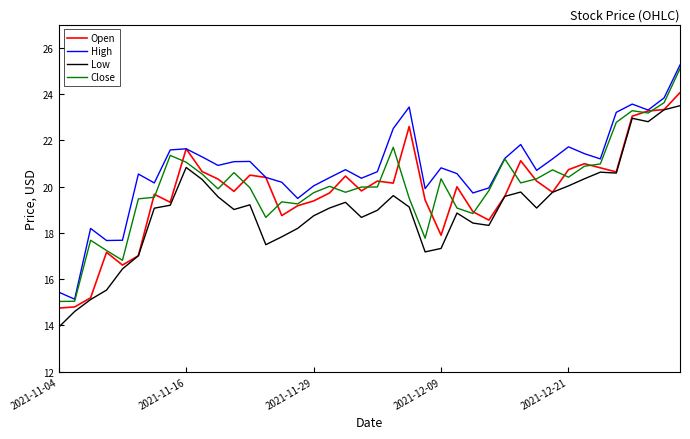

Which series has the largest total across all categories?

High